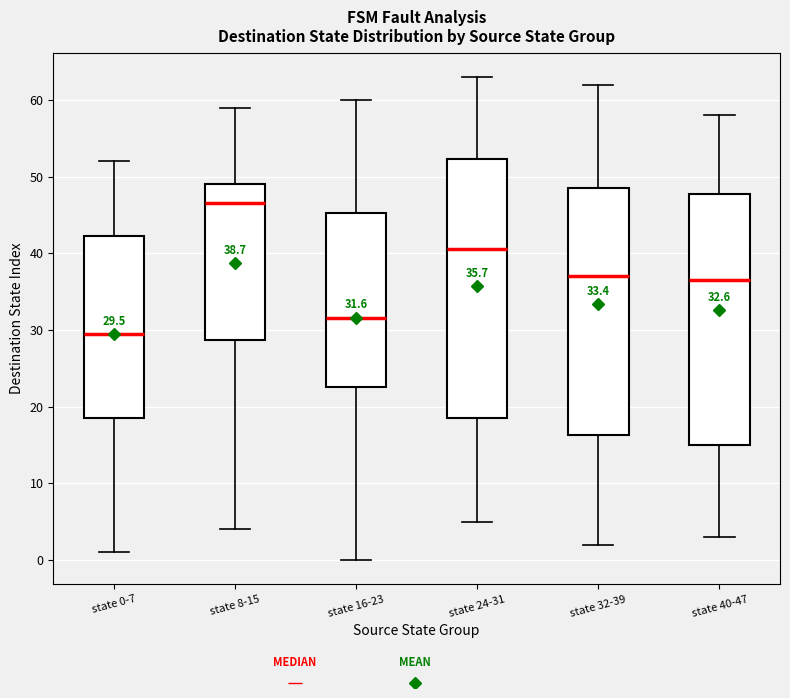

Which box's median line is the highest?

state 8-15